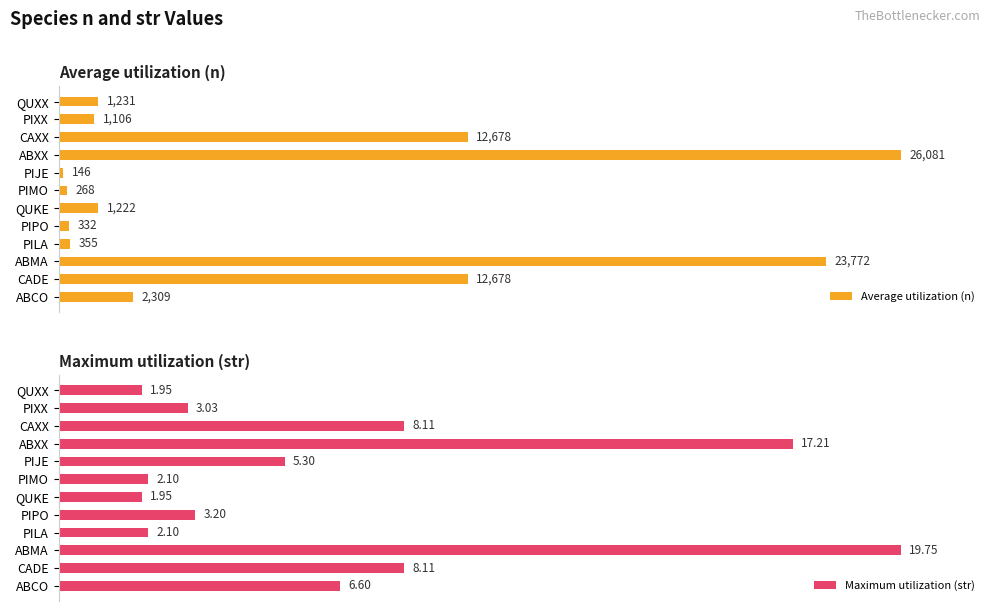

Does the chart contain any negative values?

No